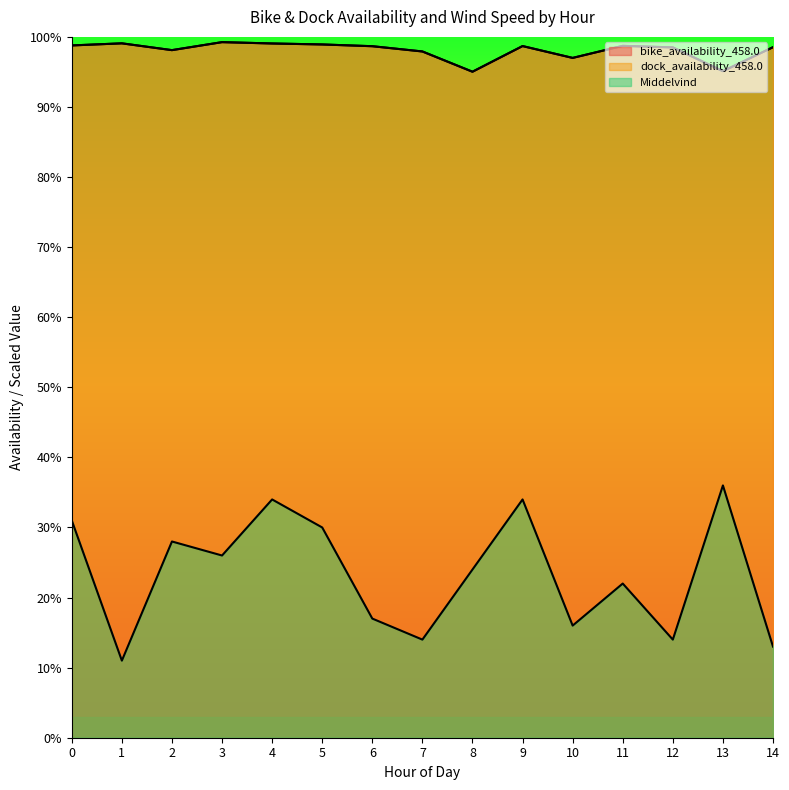

True or false: bike_availability_458.0 and dock_availability_458.0 intersect in this chart.

False